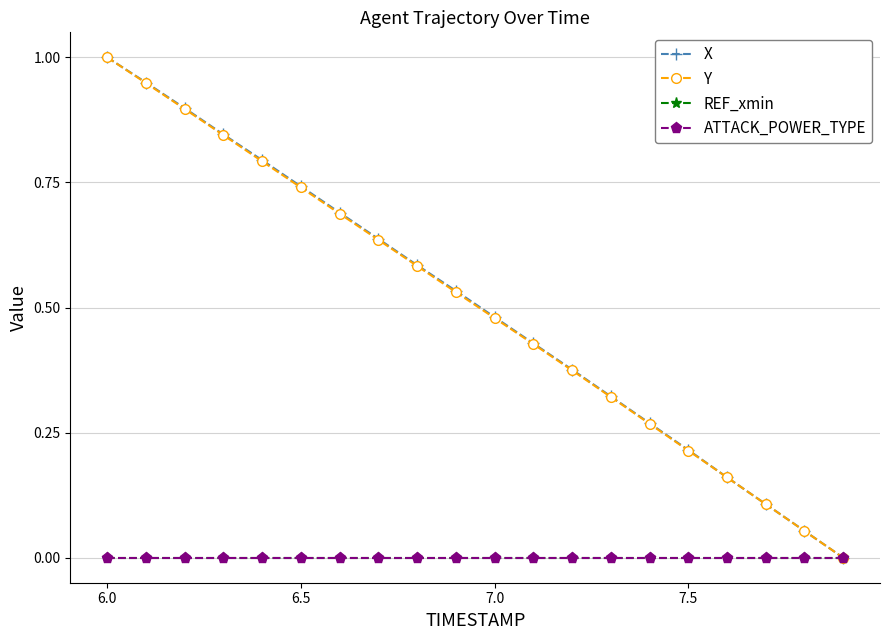

How many lines are shown in the chart?

4